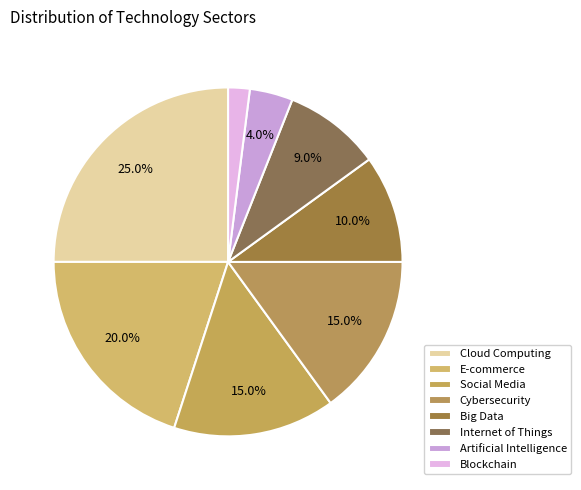

How many segments does this pie chart have?

8